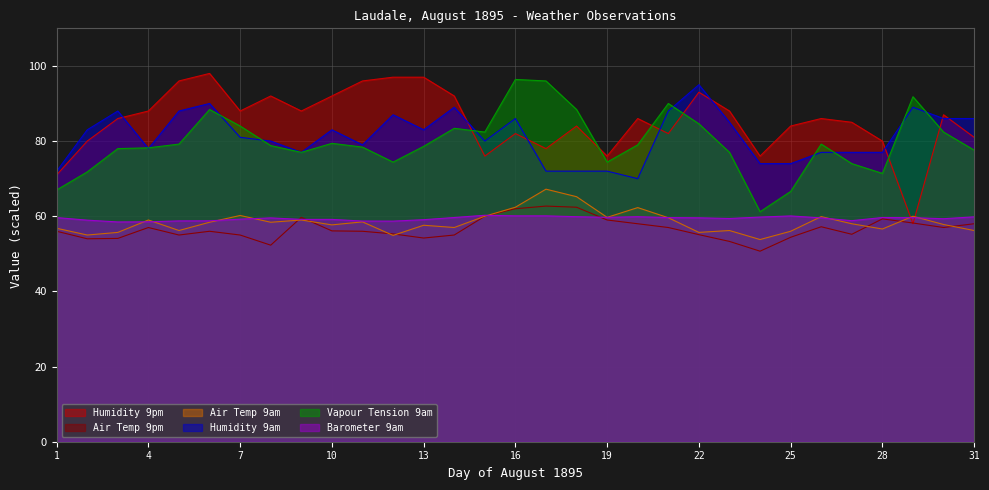

How many lines are shown in the chart?

6